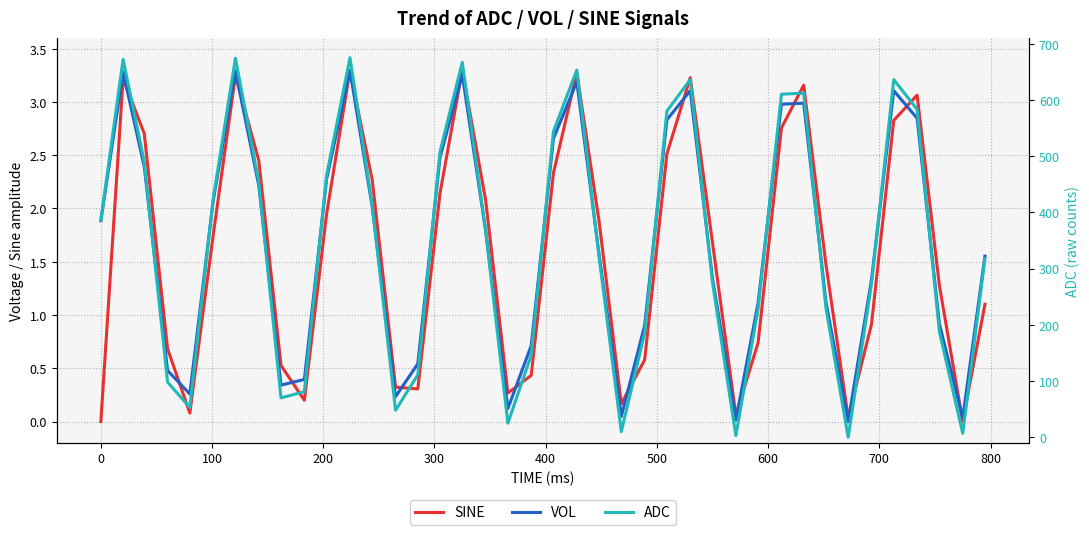

What is the value of the VOL point at the 31st from the left?

3.0